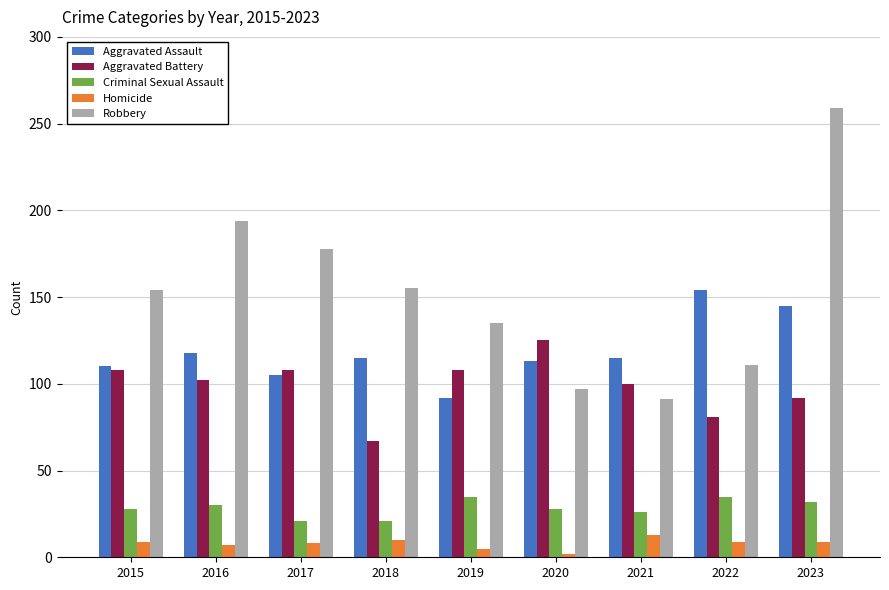

Between 2017 and 2020, which series saw the biggest shift?

Robbery